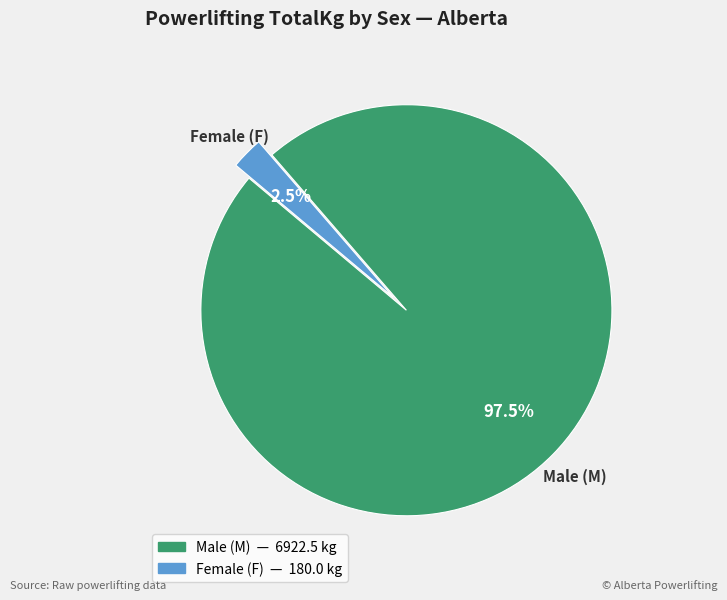

To the nearest percent, what is the average slice percentage?

50%